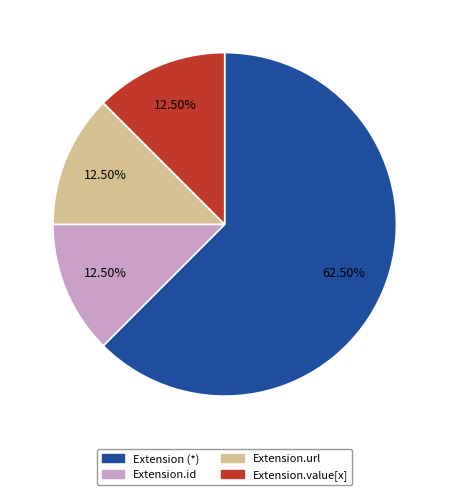

Is there any slice that represents more than half of the pie?

Yes